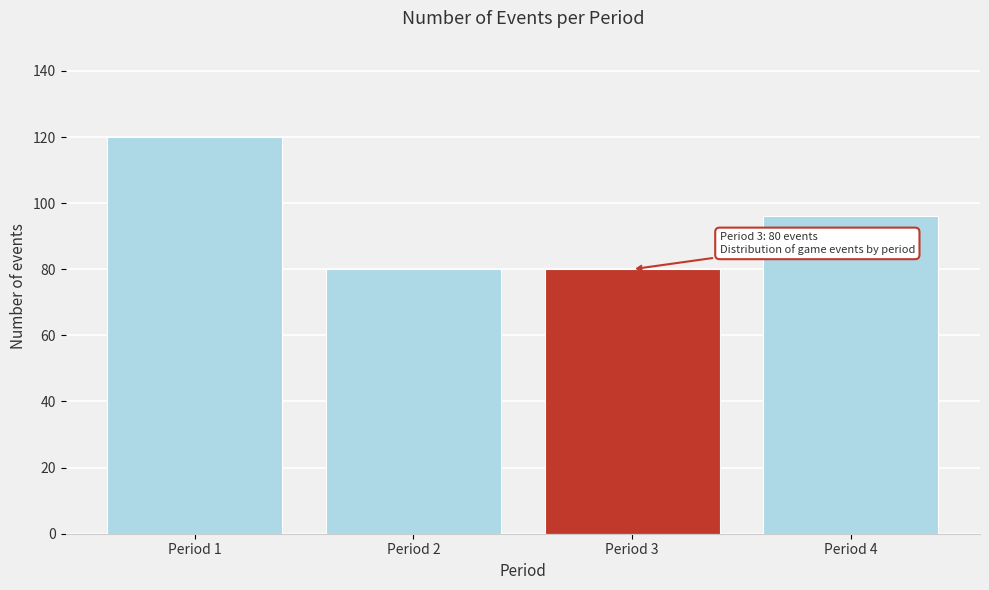

Reading left to right, transcribe all the data shown in this chart.

120	80	80	96